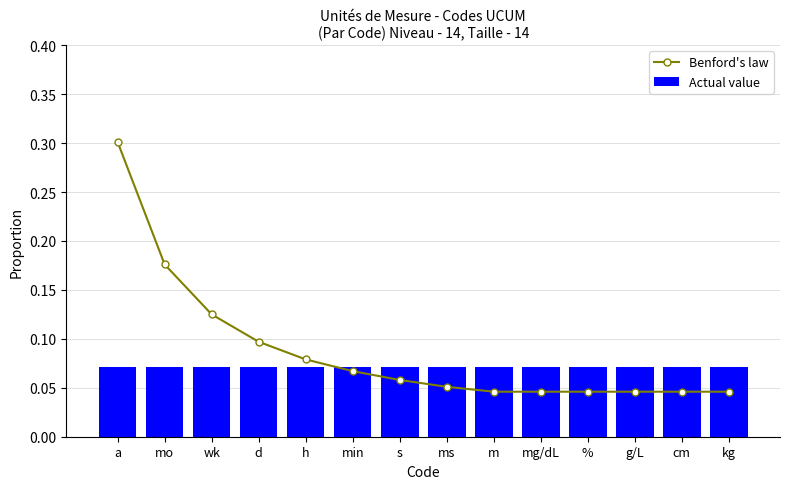

What is the difference between the maximum and minimum values in the Benford's law series?

0.3